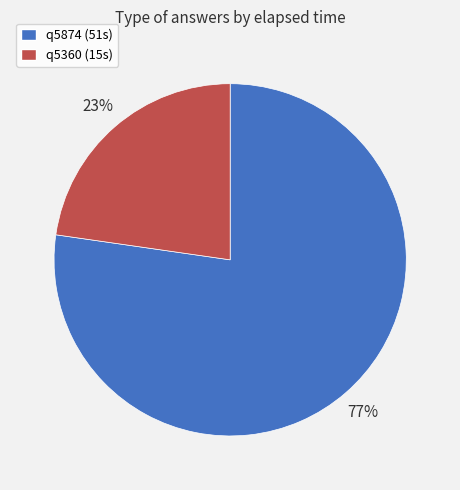

Is the sum of q5360 (15s) and q5874 (51s) greater than half?

Yes